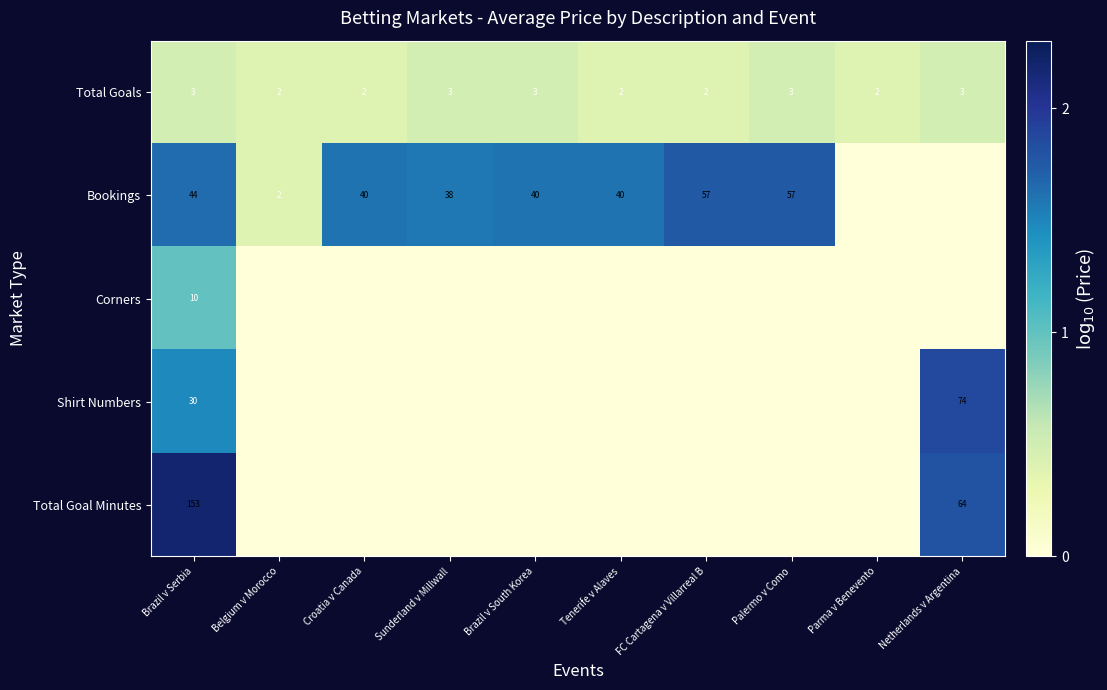

Is it true that Bookings equals 2 at Belgium v Morocco?

True